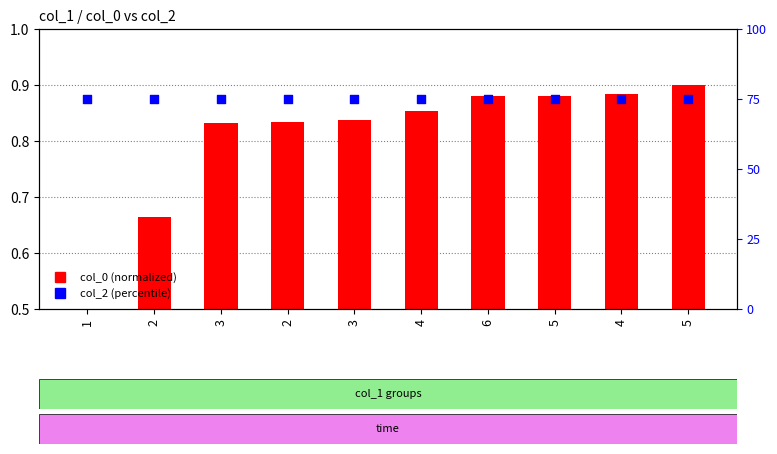

Which series has the largest total across all categories?

col_0 (normalized)